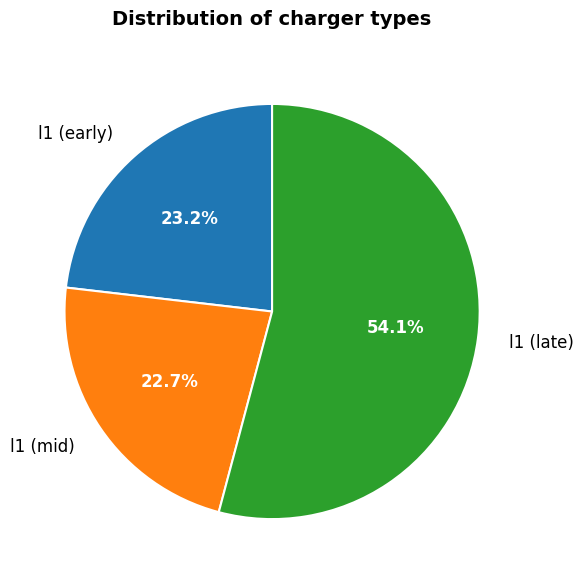

Combined, what portion of the pie is l1 (mid) and l1 (late)?

76.8%